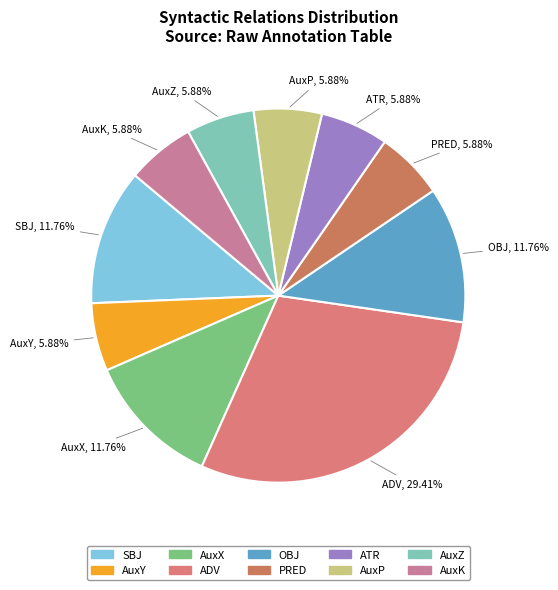

Approximately how many times larger is the value at AuxP compared to PRED?

1.0